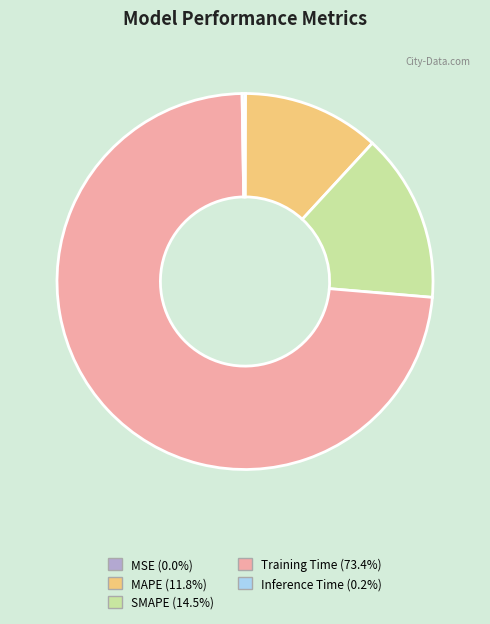

Which has a higher value, Training Time or SMAPE?

Training Time